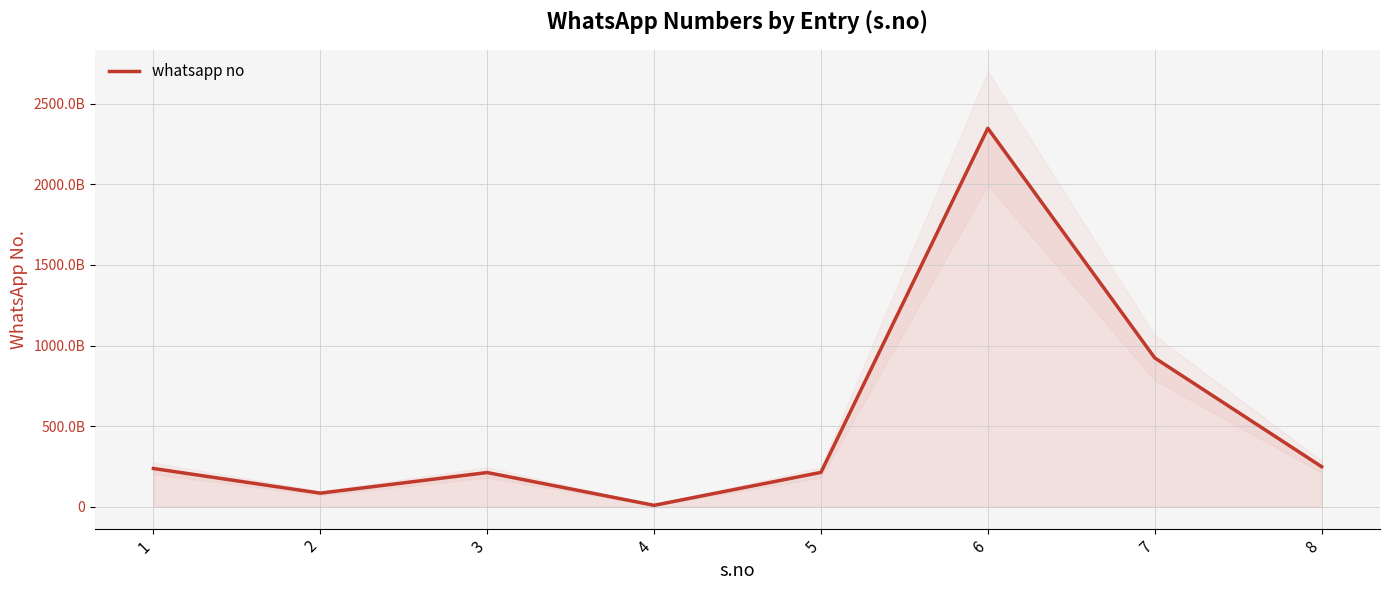

List the labels in order of value, smallest first.

4, 2, 3, 5, 1, 8, 7, 6